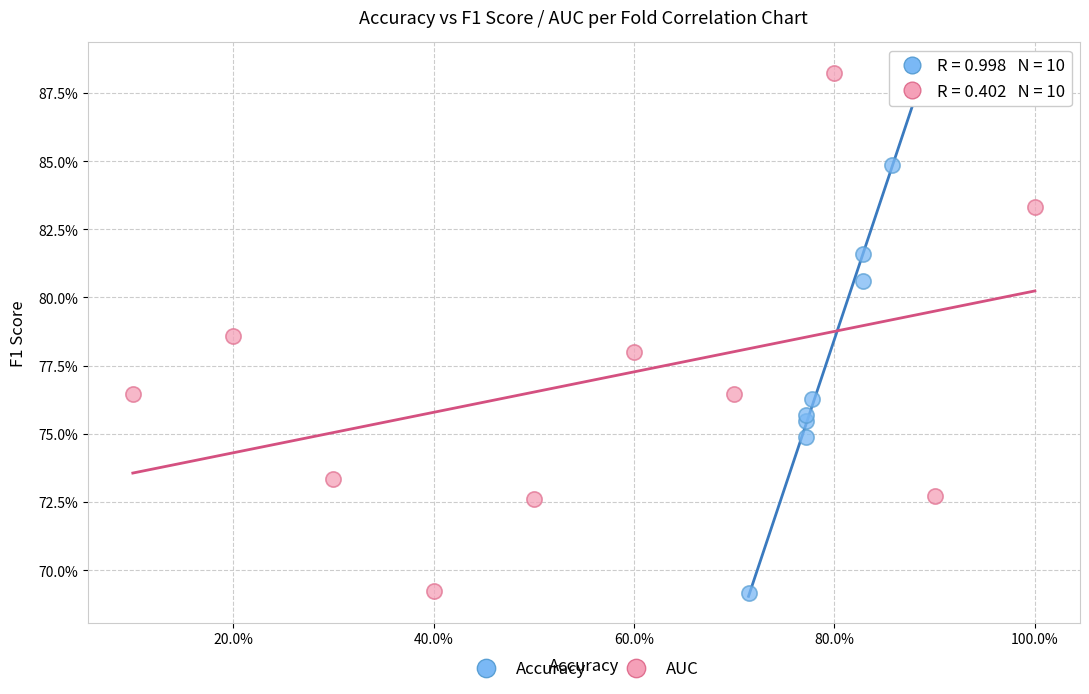

What are all the series names shown in the legend?

Accuracy, AUC